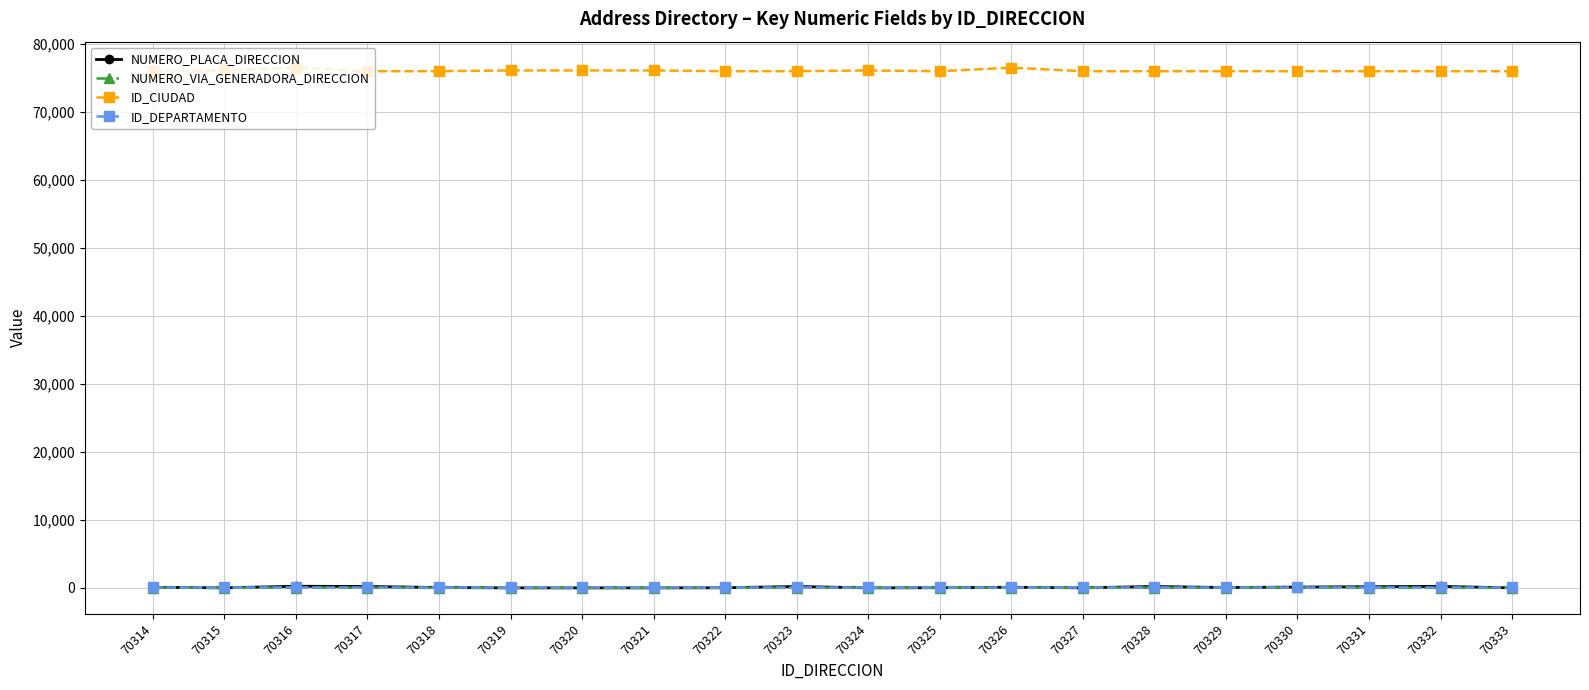

Is it true that ID_CIUDAD equals 40781 at 70322?

False